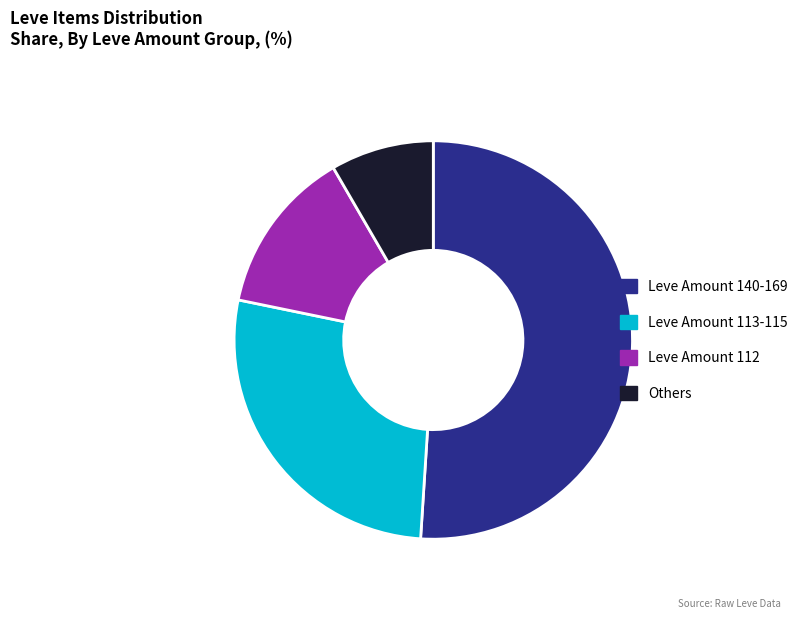

Which category has the smallest portion of the pie?

Others